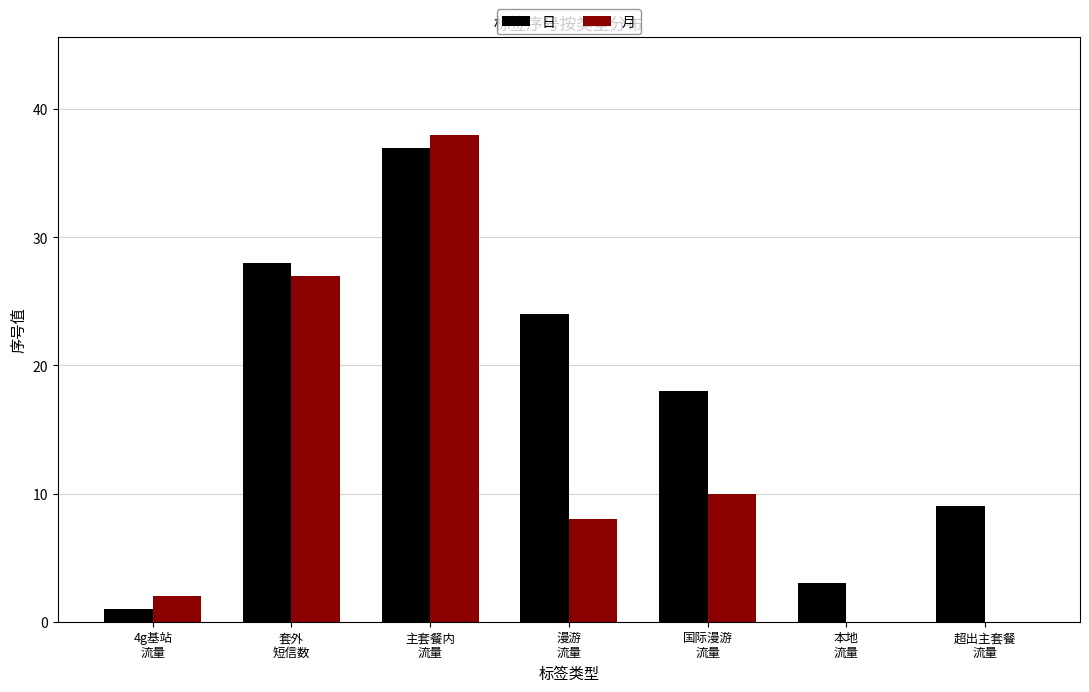

Reading left to right, transcribe all the data shown in this chart.

日: 1	28	37	24	18	3	9
月: 2	27	38	8	10	0	0